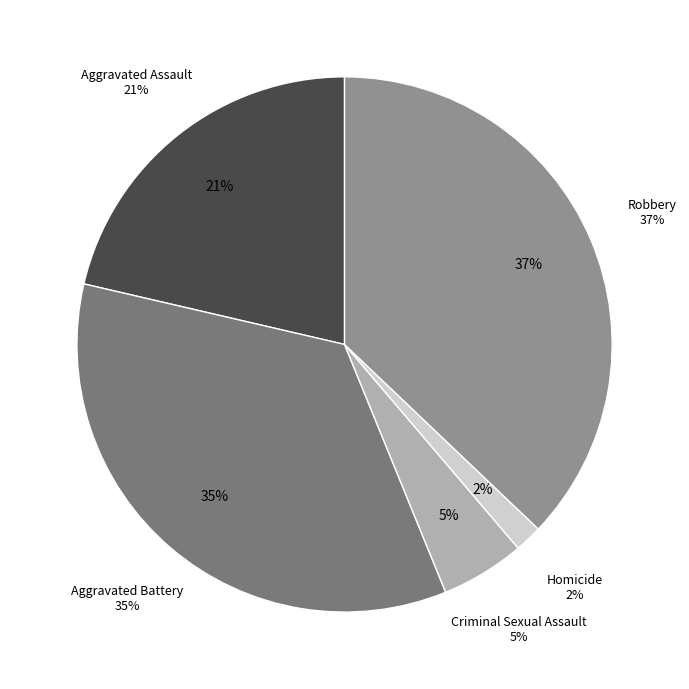

Which slice is the largest?

Robbery